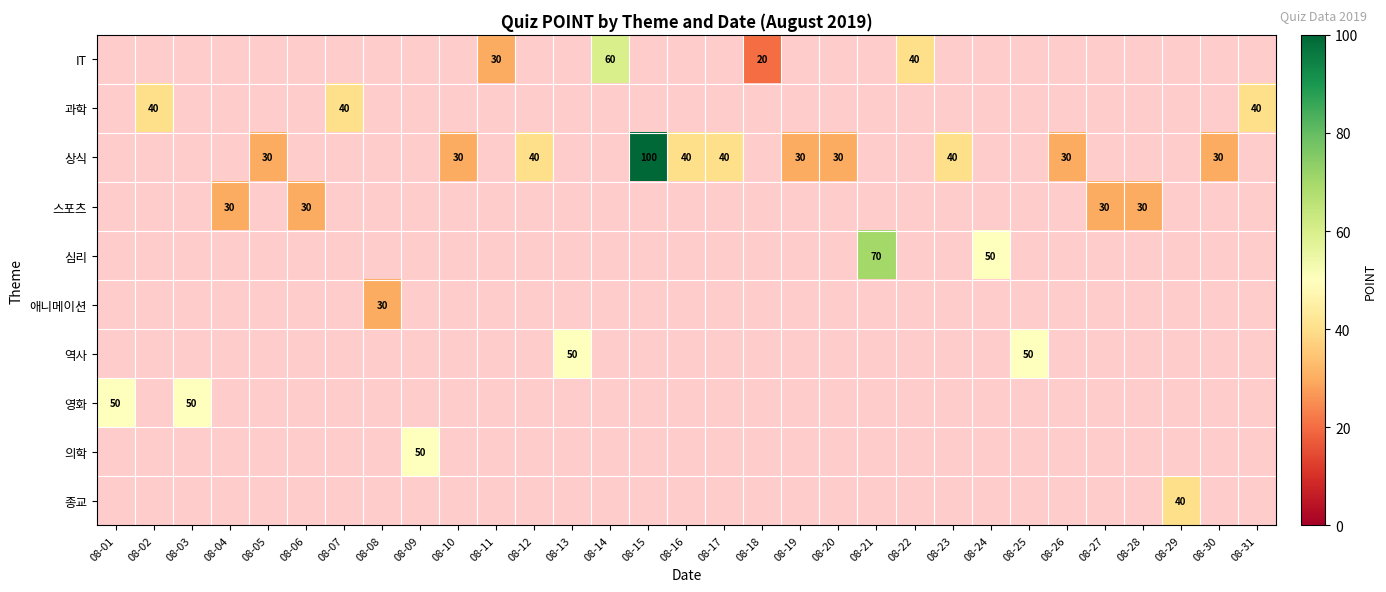

How many categories are shown in the chart?

31